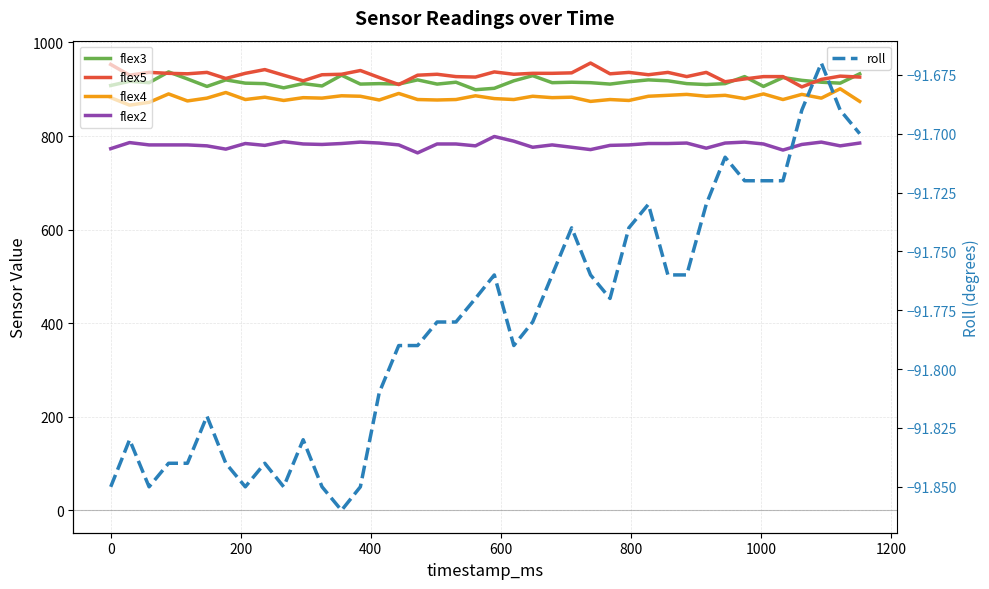

What is the value of the flex2 point at the 26th from the left?

771.0